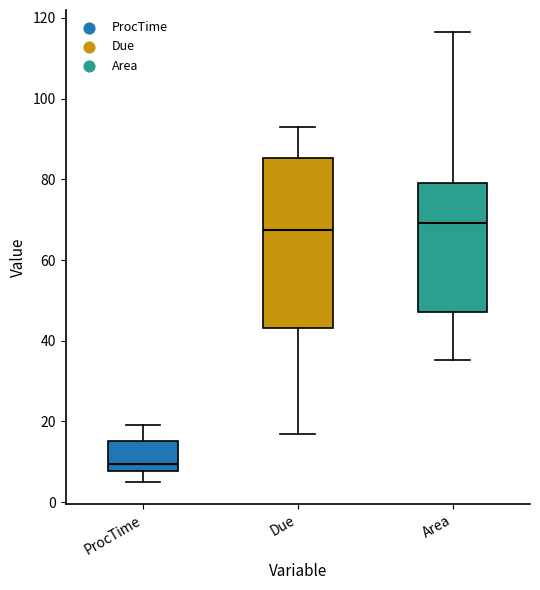

Reading left to right, transcribe this box plot: for each box, give where its median line is, the range the box spans, and where its two whiskers end, as read against the y-axis. The values are not printed on the chart, so give them approximately, as read against the axis.

ProcTime: median 10, box 8 to 16, whiskers 6 to 20
Due: median 68, box 44 to 86, whiskers 18 to 94
Area: median 70, box 48 to 80, whiskers 36 to 116